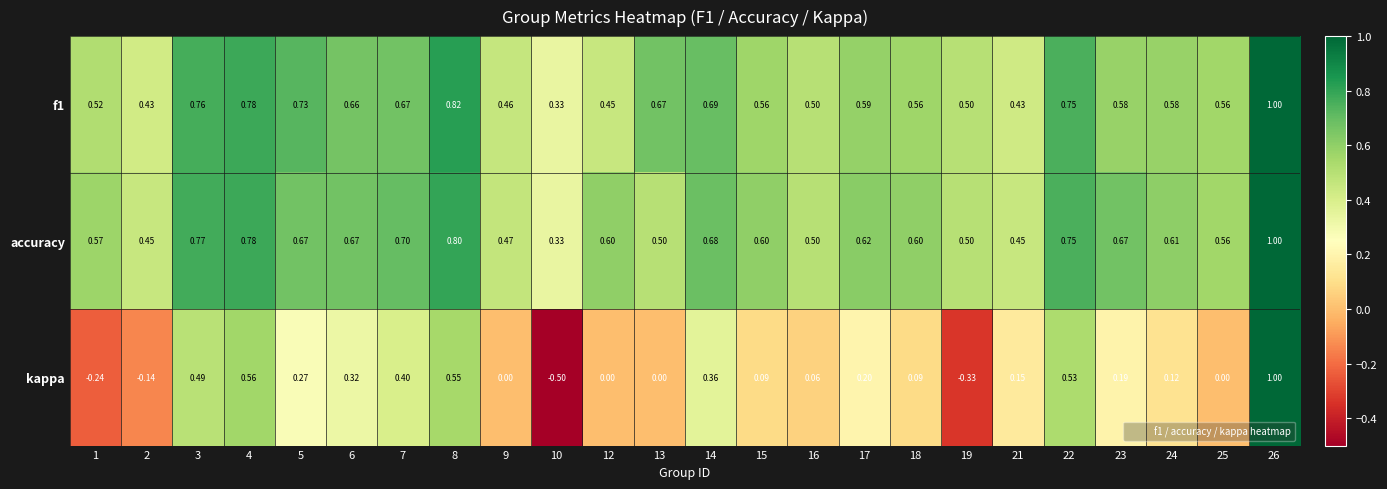

Which series has the widest spread of values?

kappa